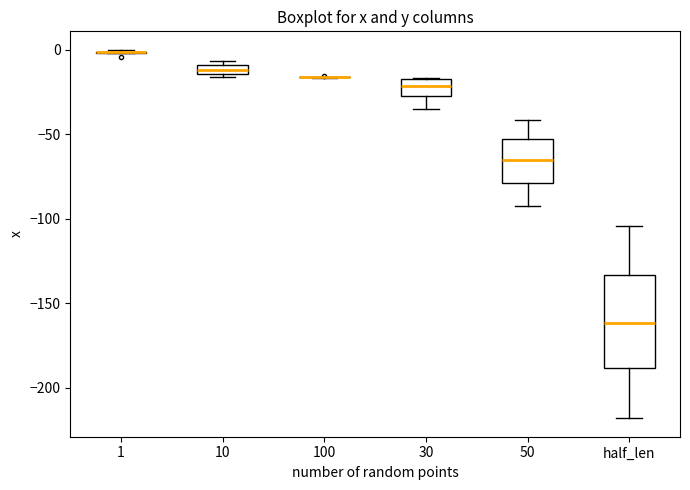

Where does the upper whisker of the box for 50 end on the y-axis? The values are not printed on the chart, so give them approximately, as read against the axis.

-40